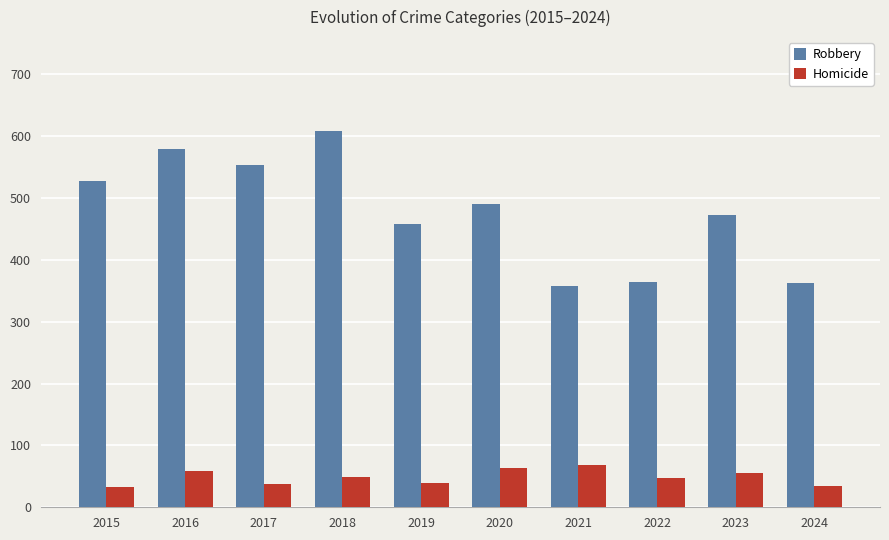

What are all the series names shown in the legend?

Robbery, Homicide